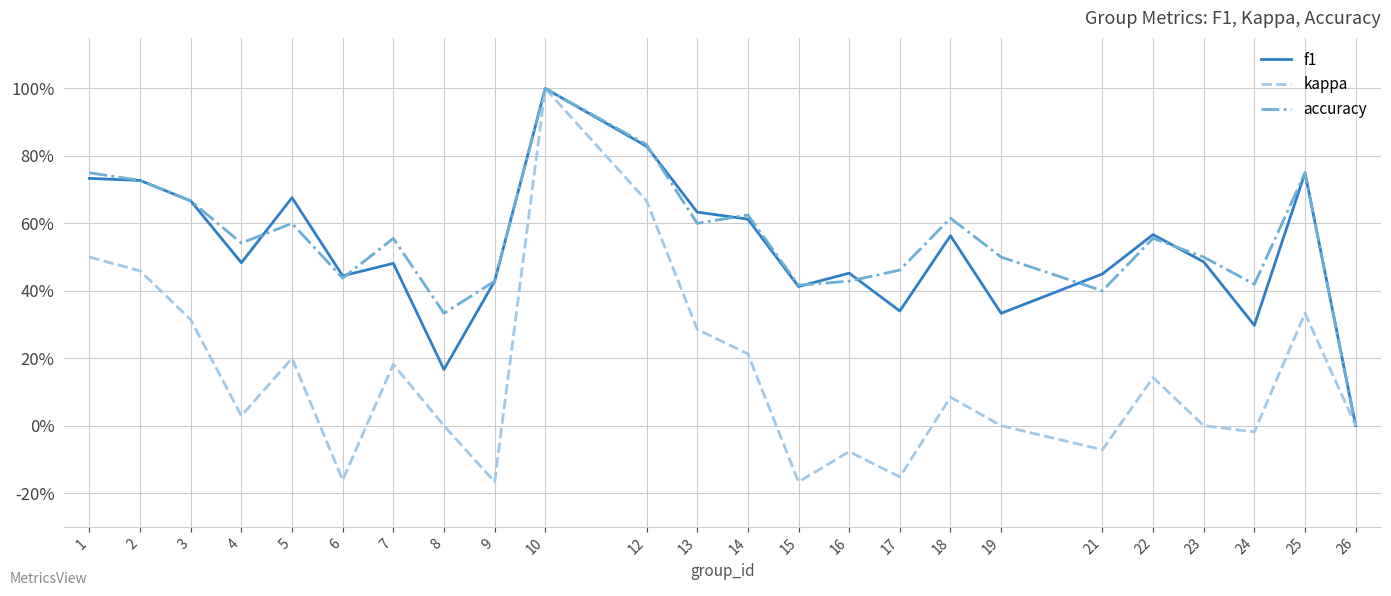

The kappa series shows 0.0 at 19. True or false?

True